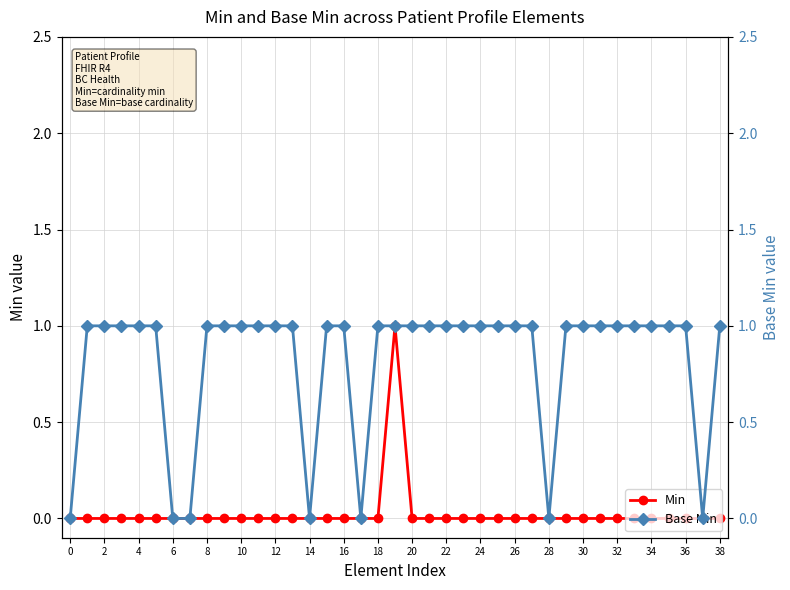

What is the average value of the Base Min series?

1